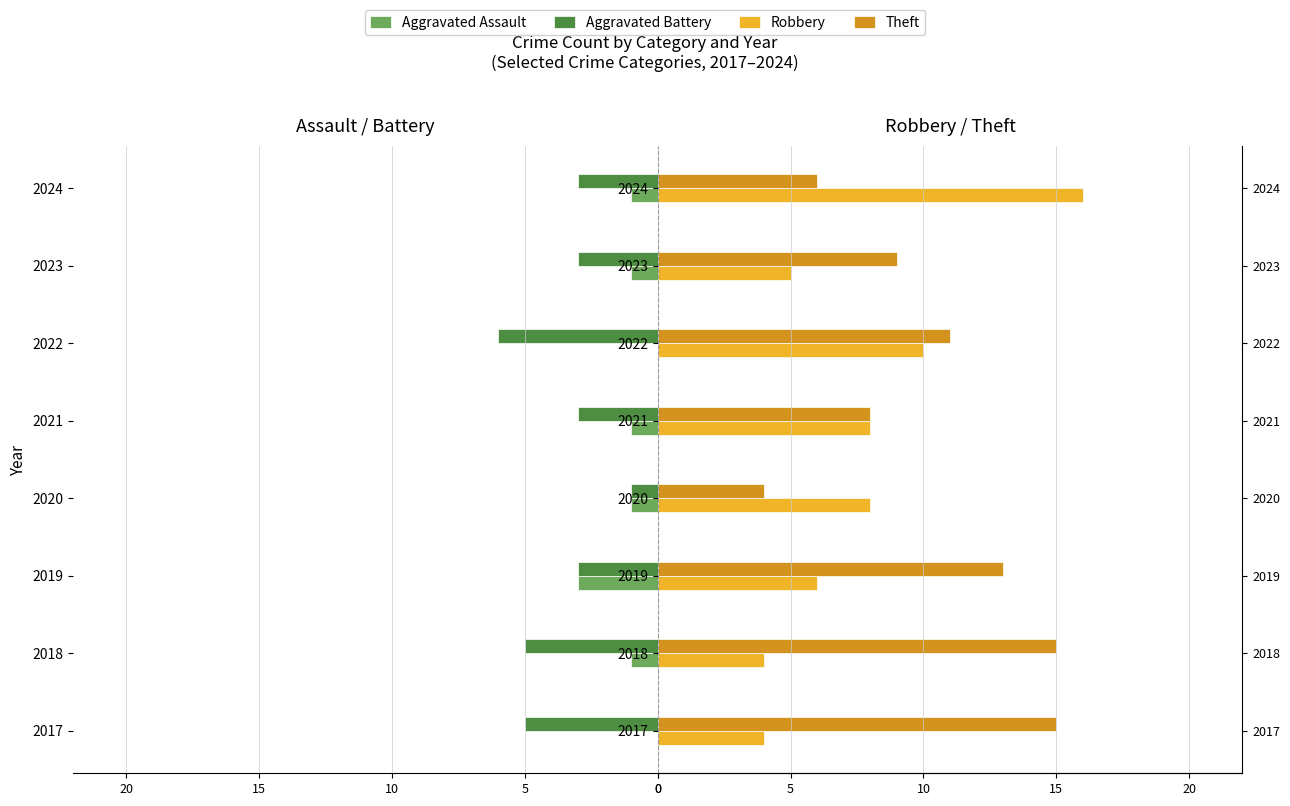

Rank the series at 2019 from highest to lowest value.

Theft, Robbery, Aggravated Assault, Aggravated Battery